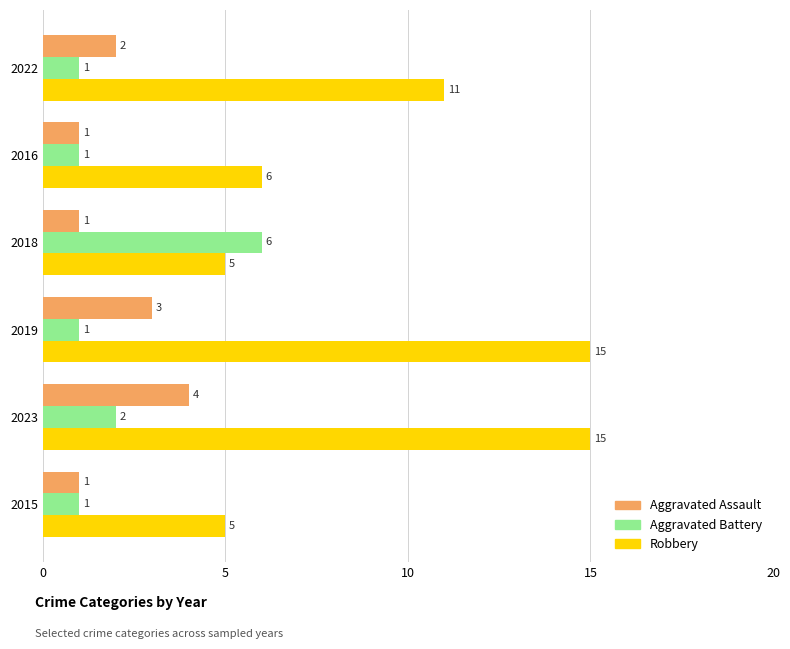

Which series changed the most between 2018 and 2023?

Robbery